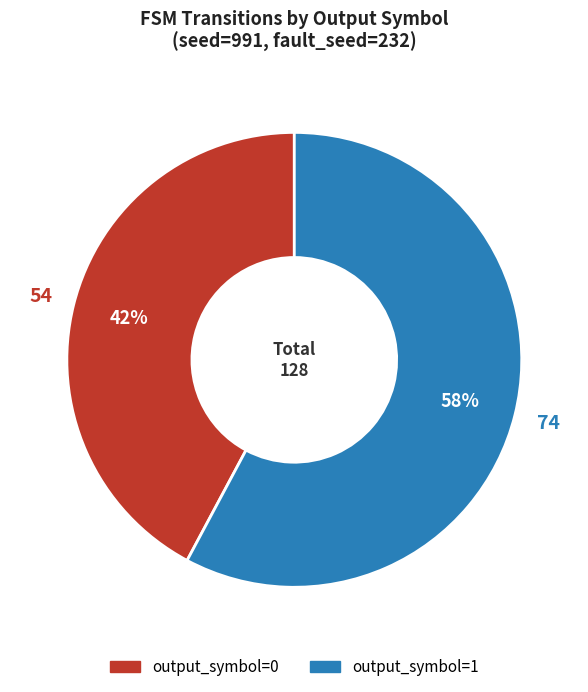

Does any single category account for the majority?

Yes